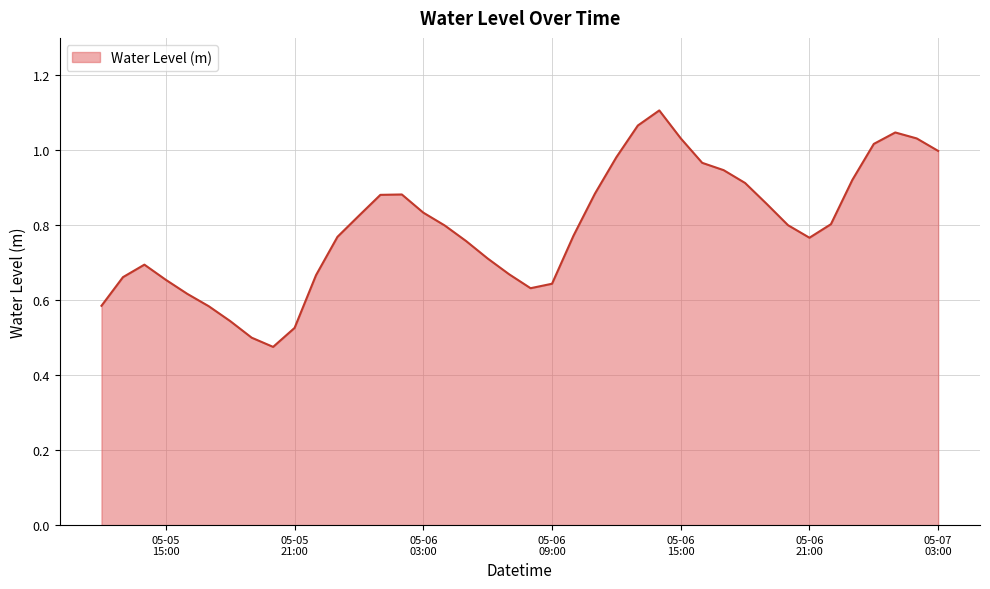

What is the difference between the maximum and second lowest values?

0.6